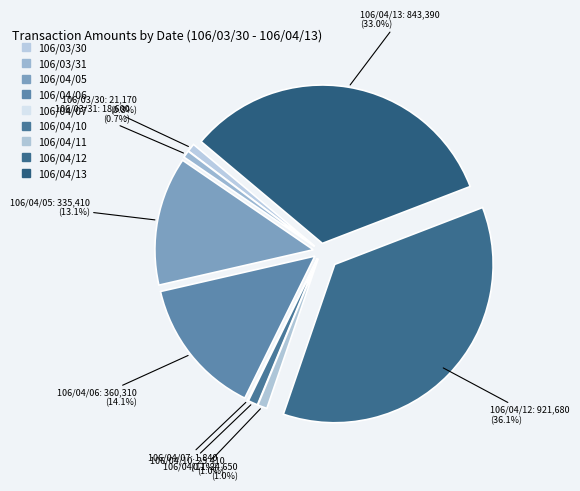

To the nearest percent, what is the combined percentage of 106/04/10 and 106/04/13?

34%